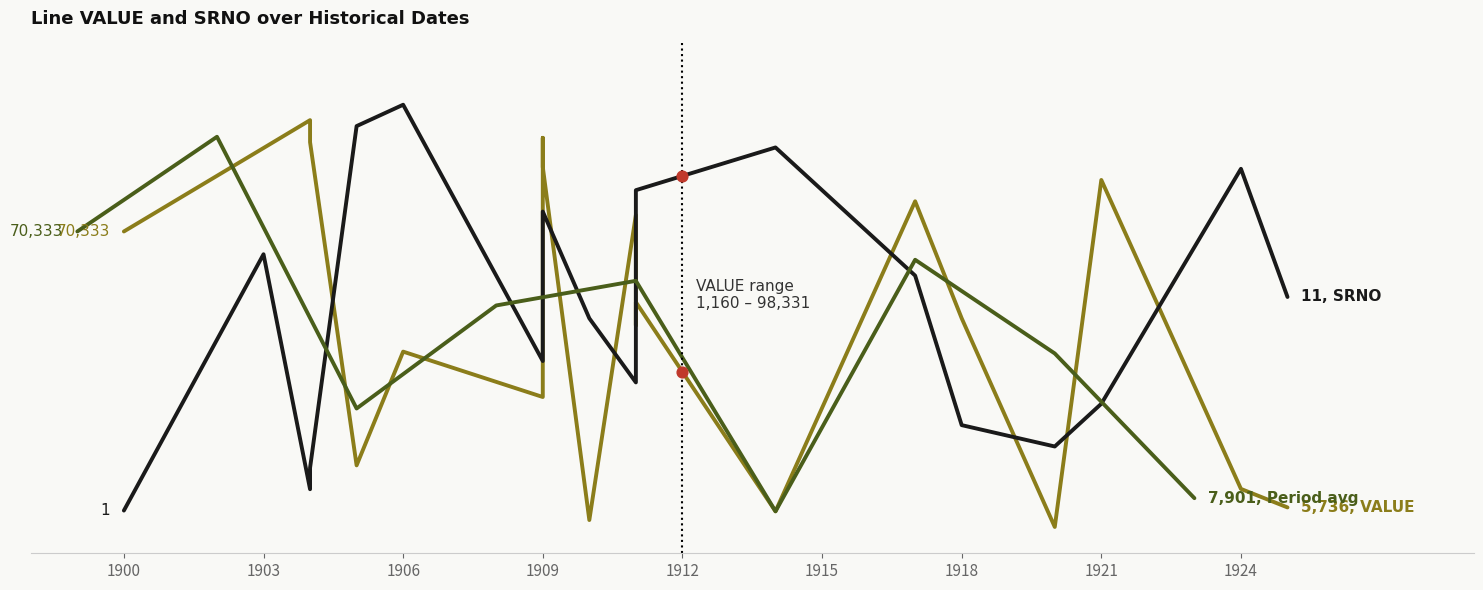

Which series contains the highest Y value?

VALUE